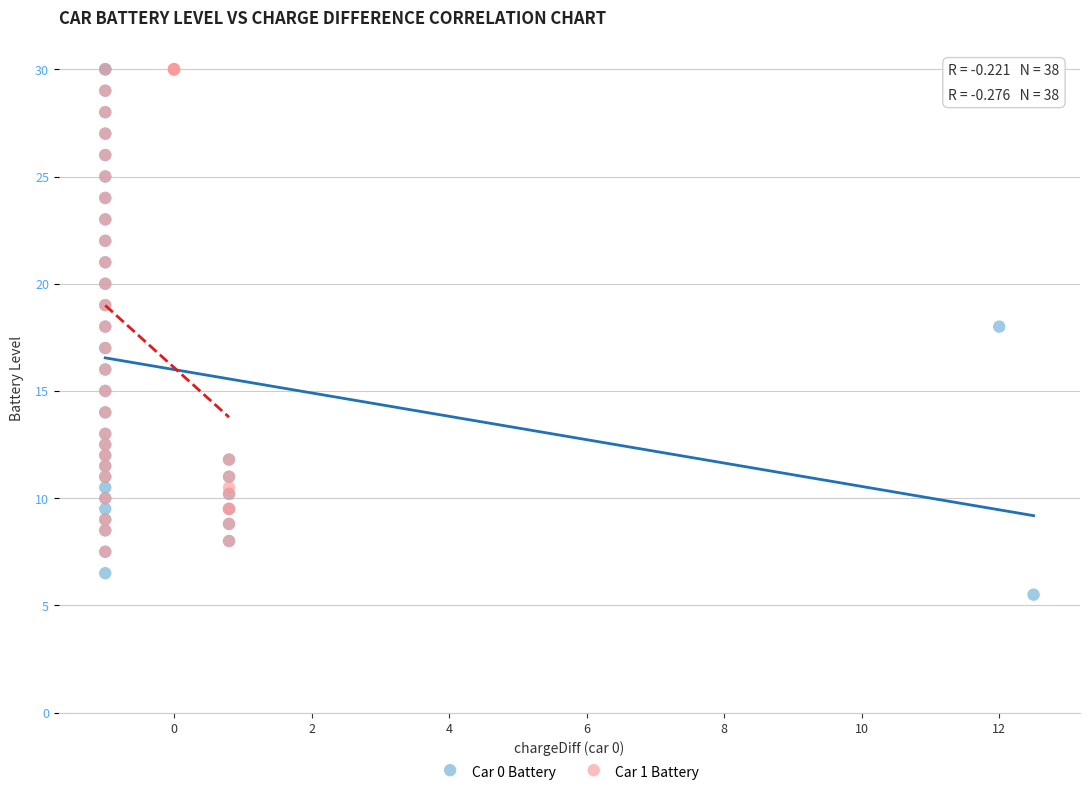

Which series contains the lowest Y value?

Car 0 Battery